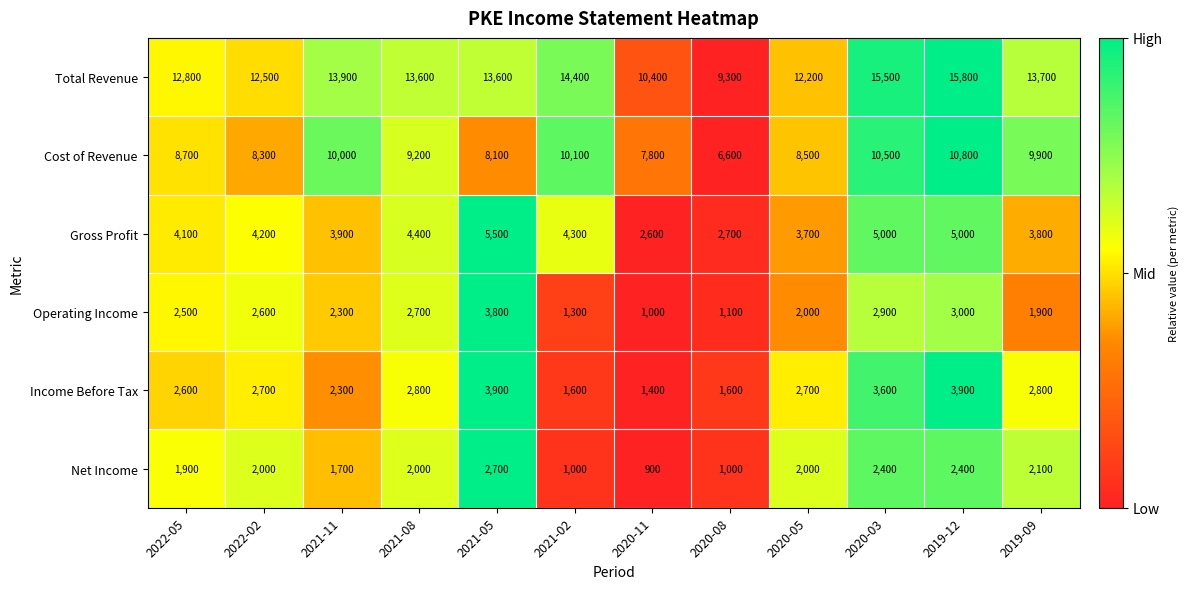

What is the sum of all Operating Income values?

27100